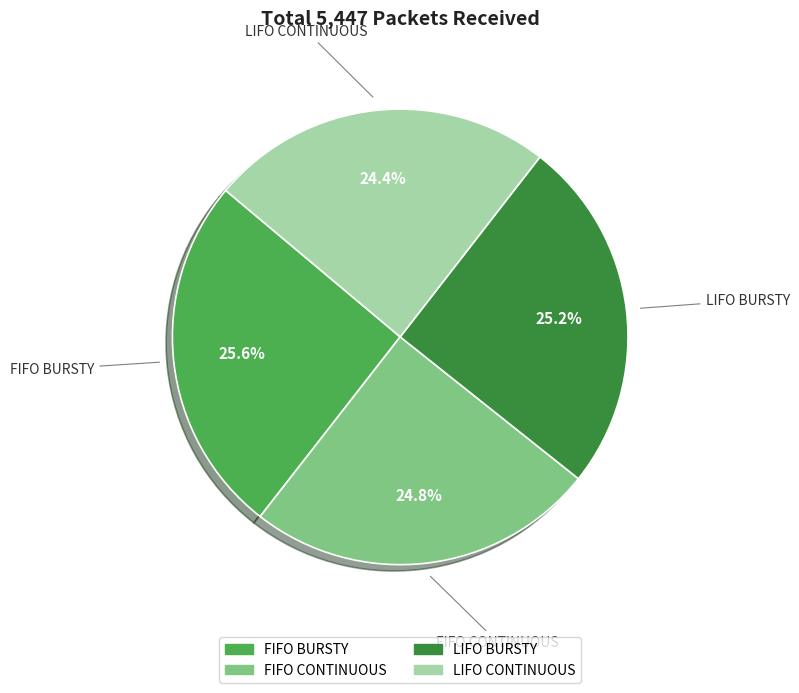

True or false: FIFO BURSTY accounts for 12% of the total.

False